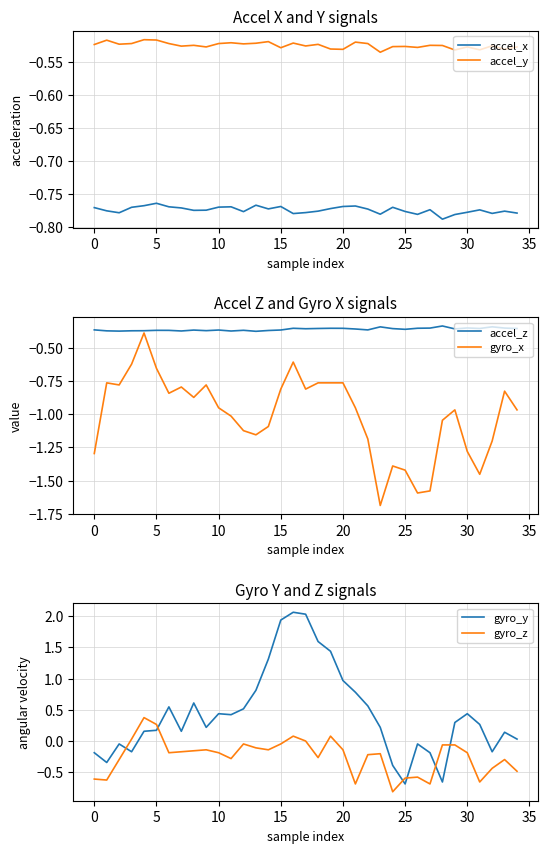

What are all the series names shown in the legend?

accel_x, accel_y, accel_z, gyro_x, gyro_y, gyro_z